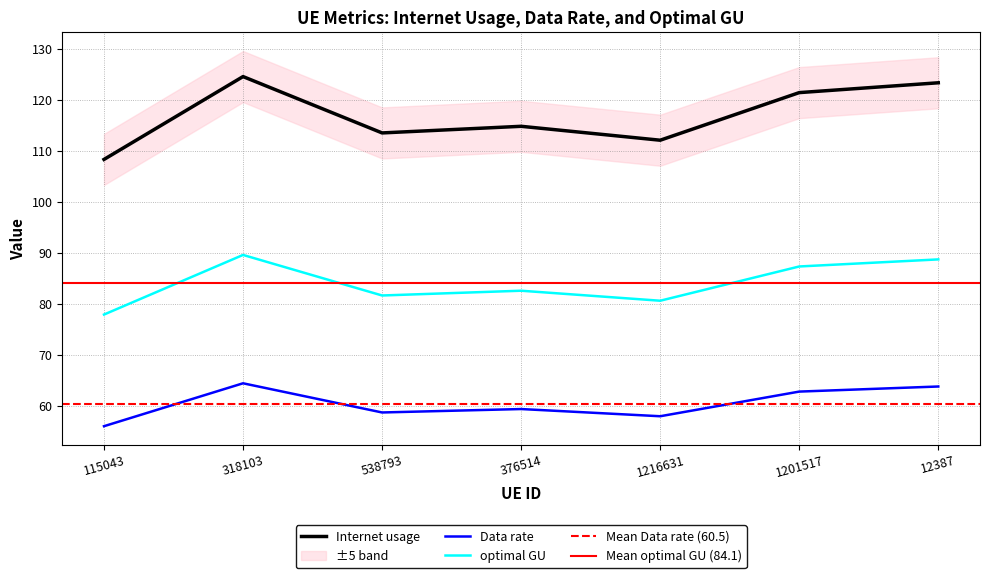

Reading left to right, transcribe all the data shown in this chart.

Internet usage: 108.4	124.6	113.5	114.8	112.1	121.4	123.4
Data rate: 56.1	64.5	58.8	59.5	58.1	62.9	63.9
optimal GU: 78.0	89.7	81.7	82.6	80.7	87.4	88.8